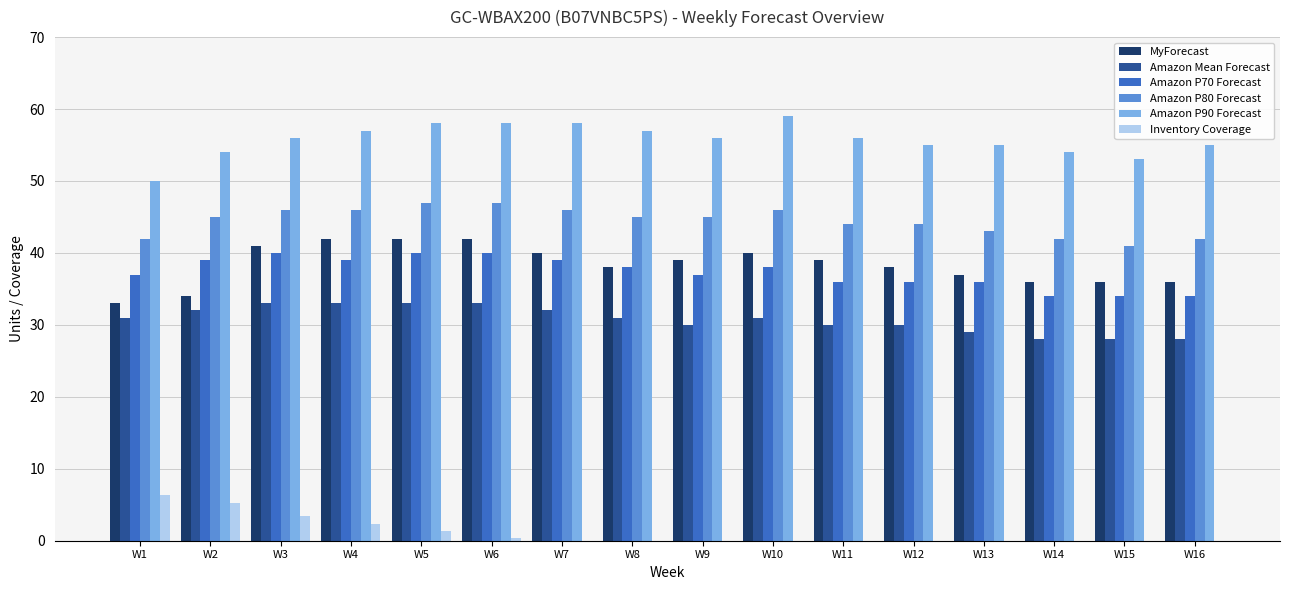

What is the sum of the Amazon P90 Forecast values at W12 and W8?

112.0